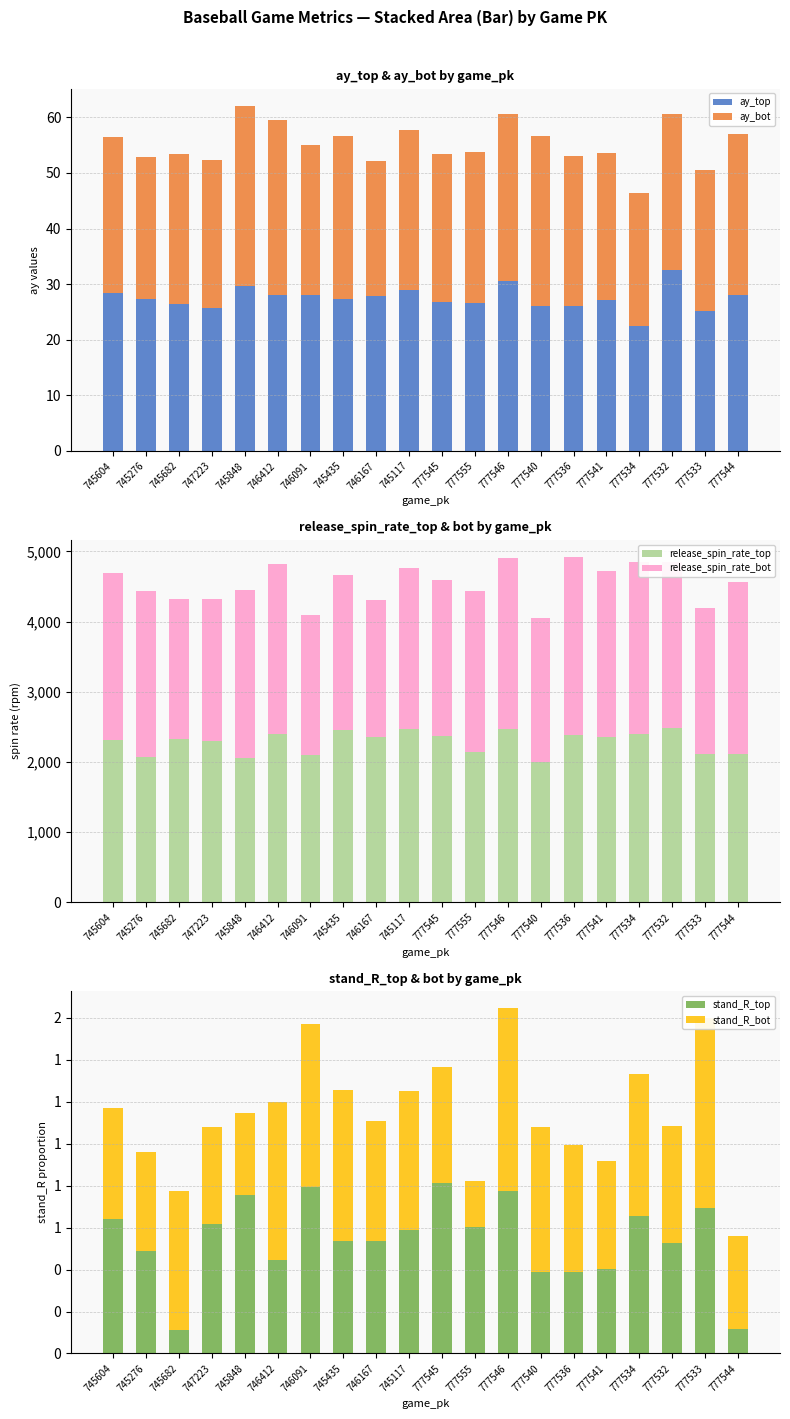

What is the value of the ay_top bar at the 1st from the left?

28.5